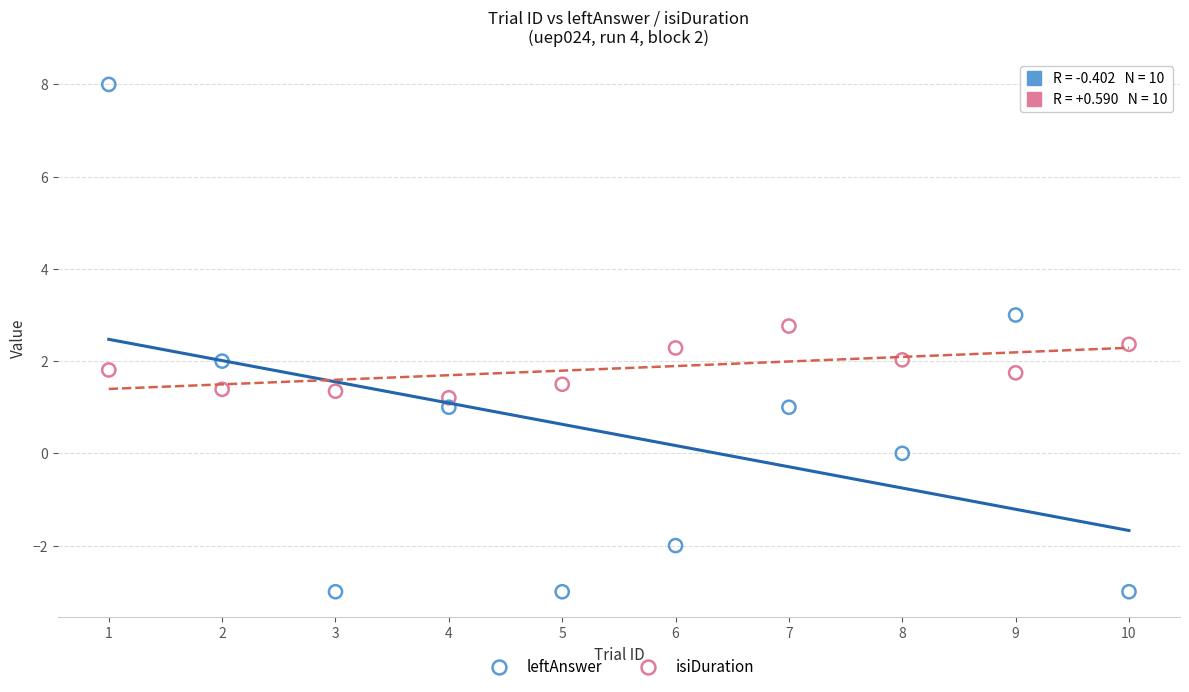

Across all data points, what is the range of Y values (max minus min)?

11.0